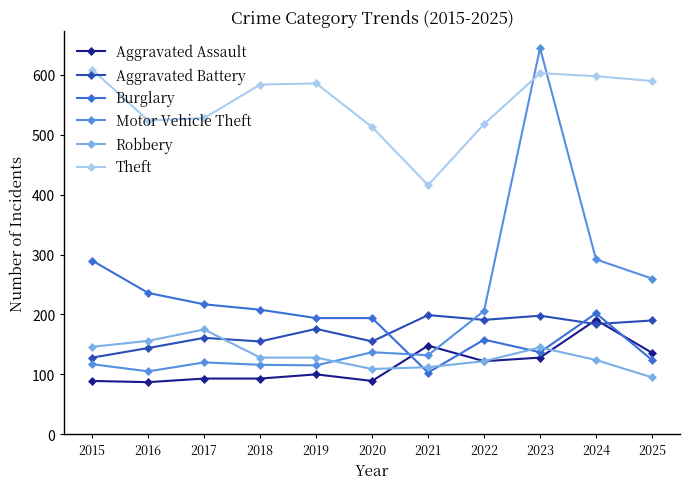

True or false: Aggravated Assault has a value of 133 at 2016.

False